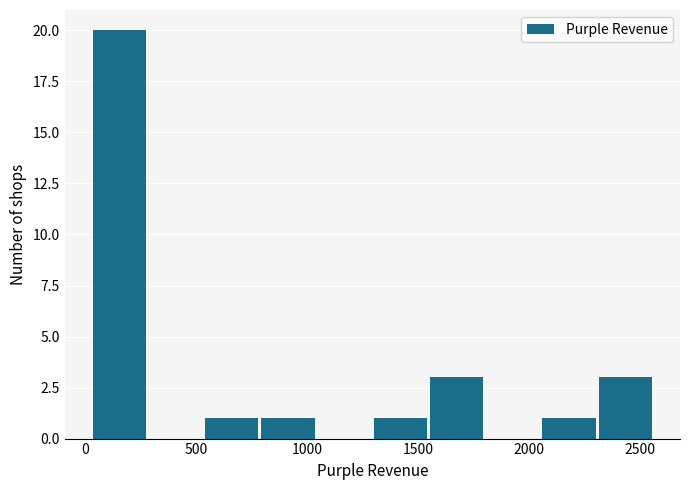

Reading left to right, transcribe this chart: for each bar, give the range it covers on the x-axis and its height. Neither the bar edges nor the heights are printed on the chart, so give them approximately, as read against the axes.

50 to 300: 20
300 to 550: 0
550 to 800: 1
800 to 1050: 1
1050 to 1300: 0
1300 to 1550: 1
1550 to 1800: 3
1800 to 2050: 0
2050 to 2300: 1
2300 to 2550: 3